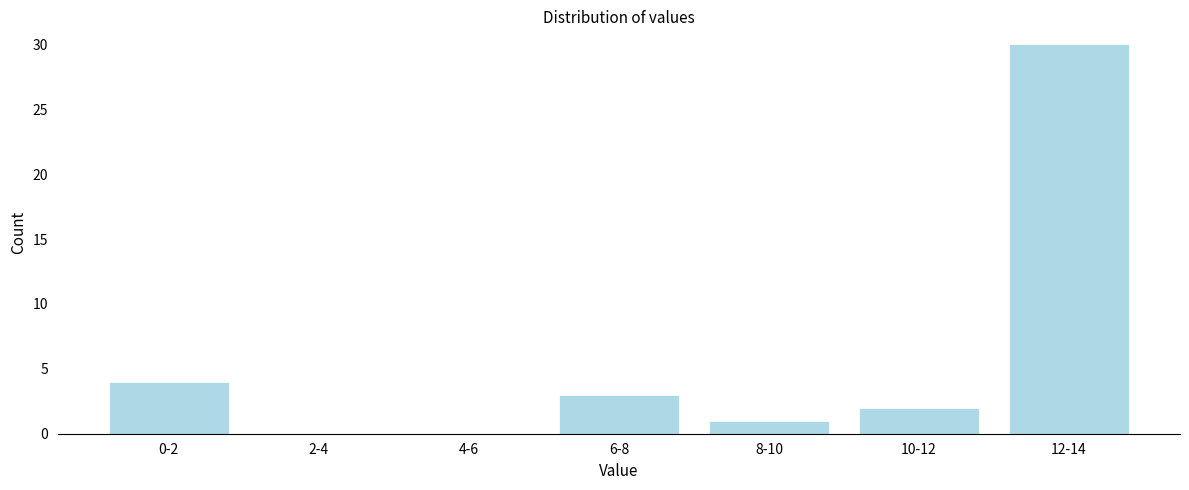

Reading right to left, extract all data points from this chart.

12-14=30	10-12=2	8-10=1	6-8=3	4-6=0	2-4=0	0-2=4